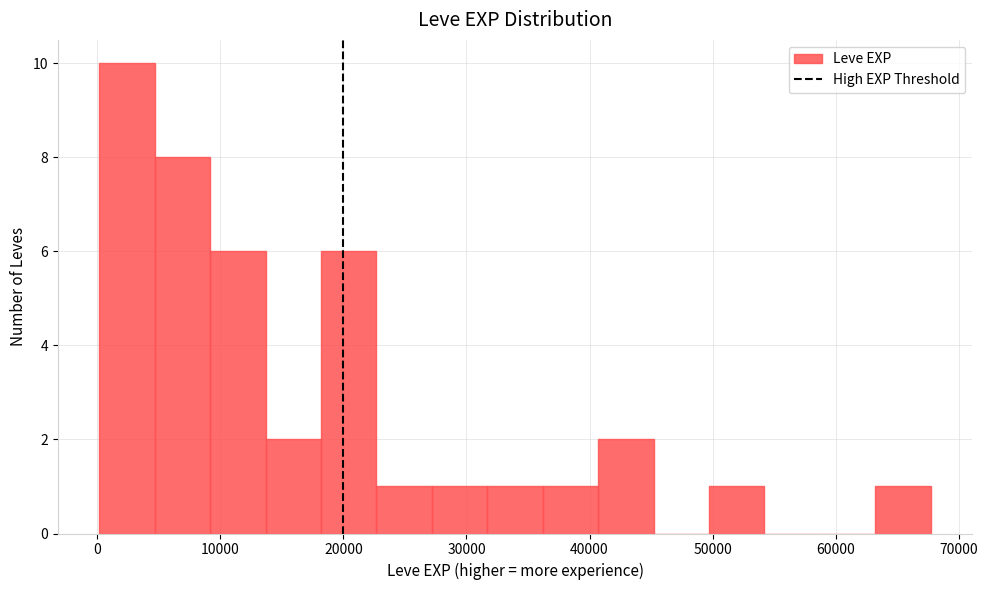

Reading left to right, list every bar in this chart as the range it spans on the x-axis followed by its height. Neither the bar edges nor the heights are printed on the chart, so give them approximately, as read against the axes.

0 to 5000: 10
5000 to 9000: 8
9000 to 14000: 6
14000 to 18000: 2
18000 to 23000: 6
23000 to 27000: 1
27000 to 32000: 1
32000 to 36000: 1
36000 to 41000: 1
41000 to 45000: 2
45000 to 50000: 0
50000 to 54000: 1
54000 to 59000: 0
59000 to 63000: 0
63000 to 68000: 1